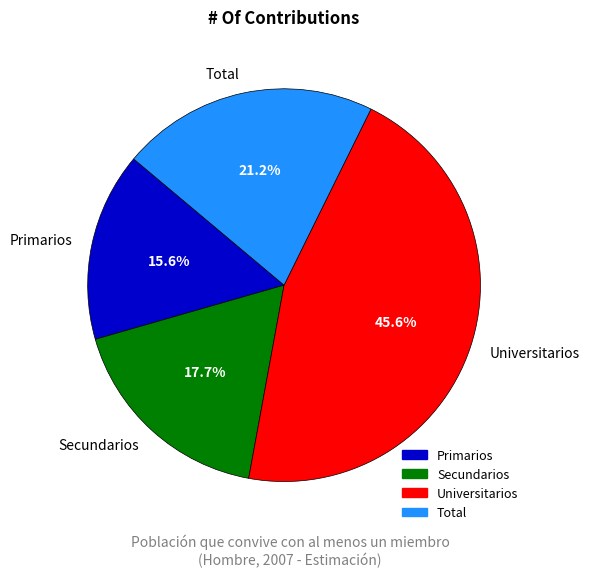

Which category has the biggest portion of the pie?

Universitarios